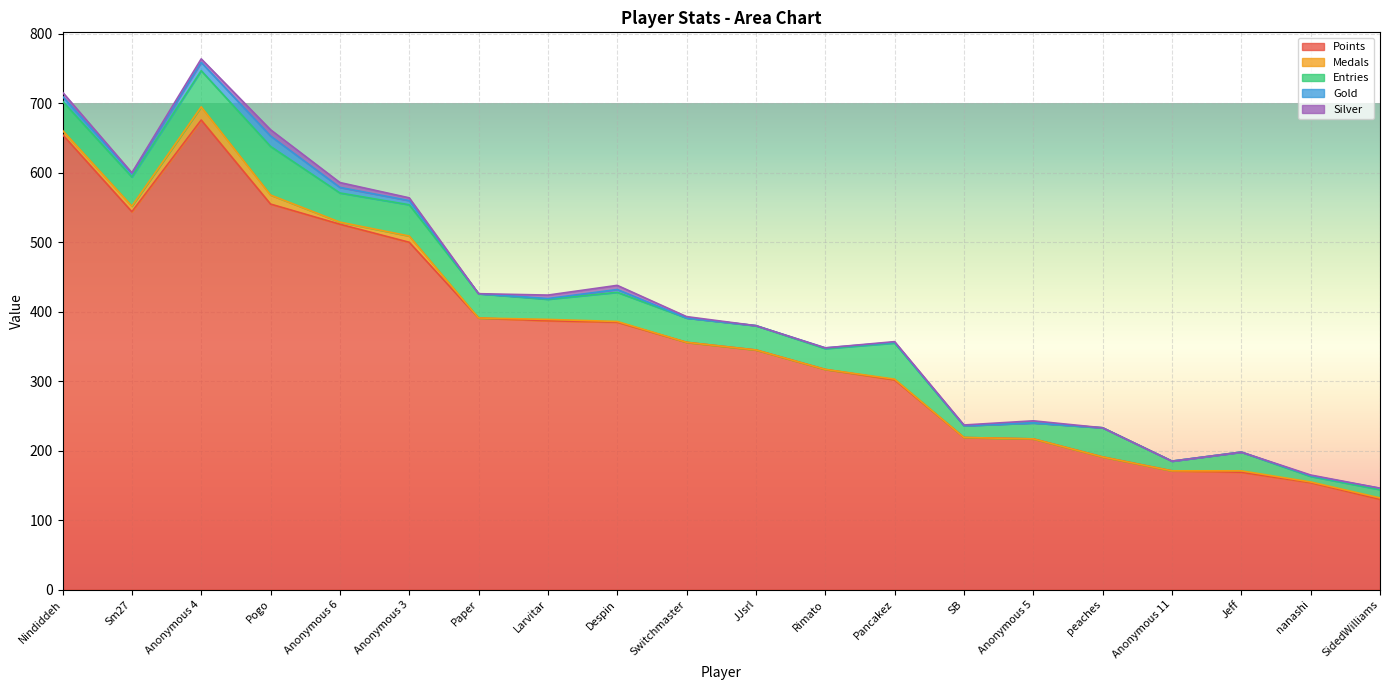

At which label is Silver closest to 4?

Anonymous 3